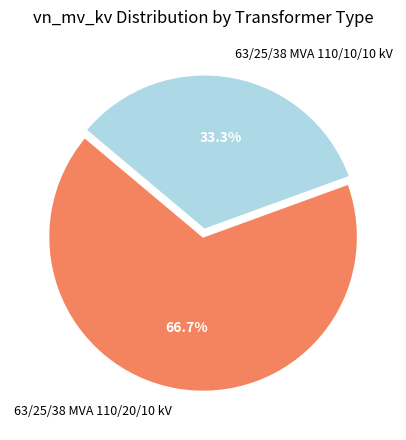

The 63/25/38 MVA 110/20/10 kV slice represents 67% of the pie. True or false?

True